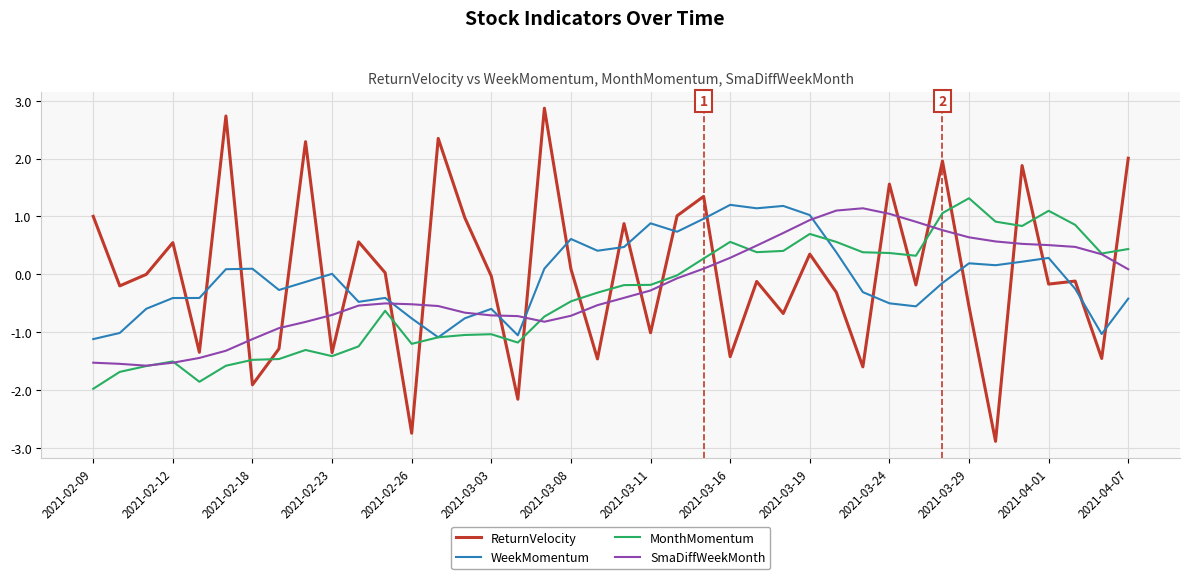

What is the sum of all MonthMomentum values?

-14.4